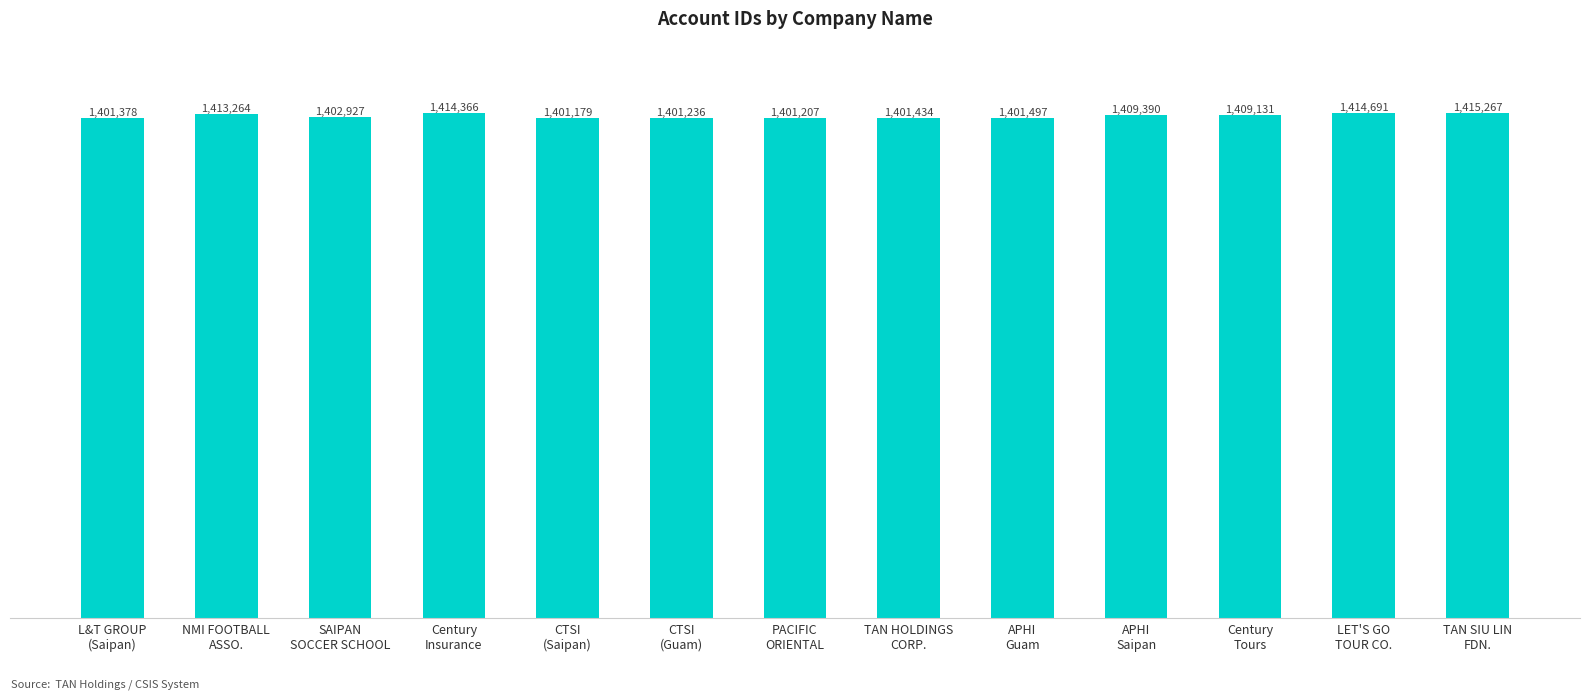

At which category does the chart reach its minimum across all series?

CTSI
(Saipan)